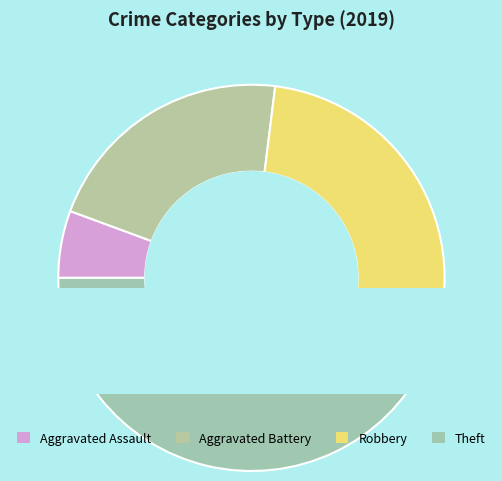

To the nearest percent, what is the difference between the Aggravated Battery and Aggravated Assault slice percentages?

16%